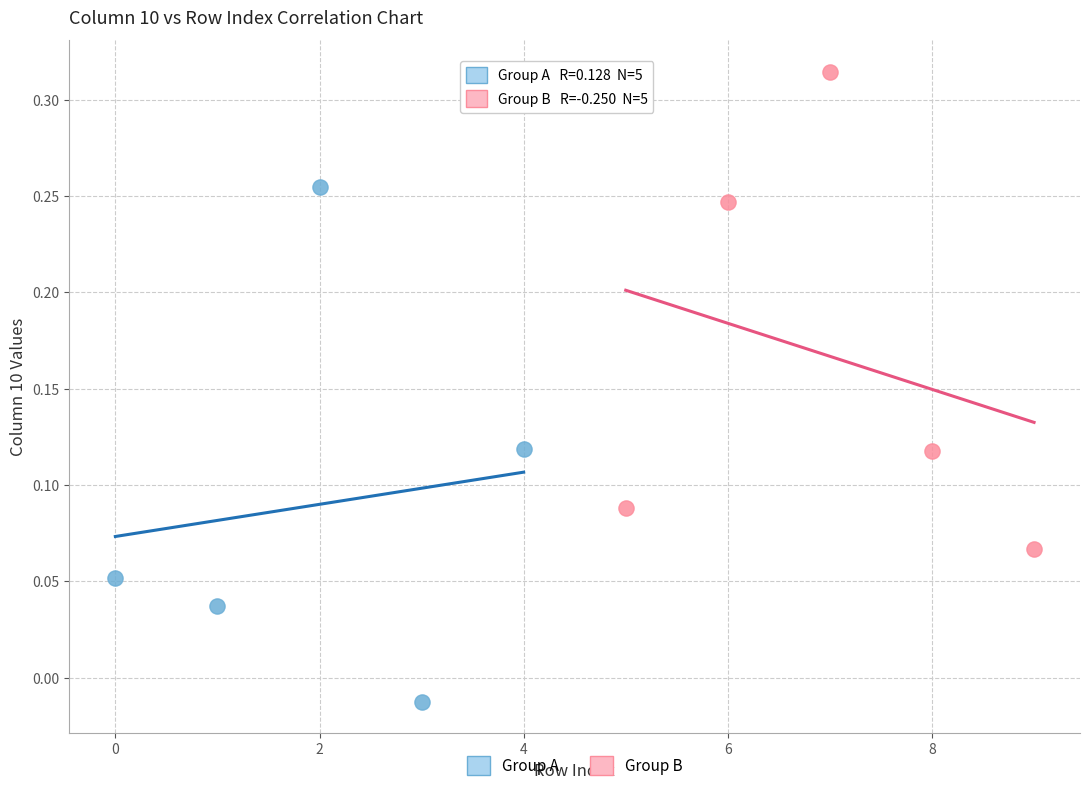

Which series has the widest spread of Y values?

Group A